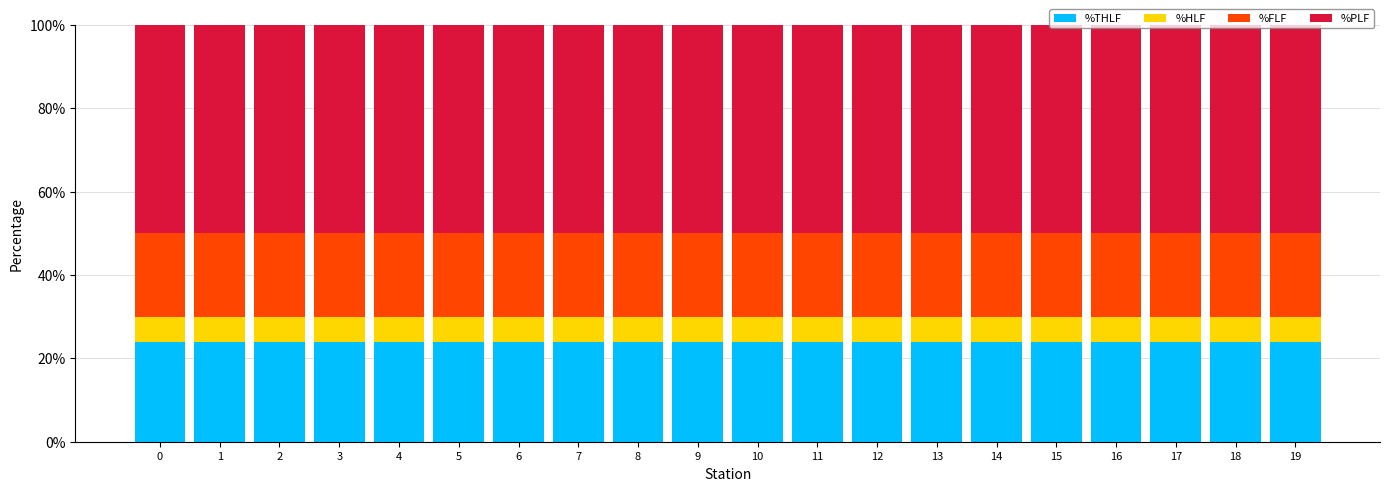

What are all the series names shown in the legend?

%THLF, %HLF, %FLF, %PLF